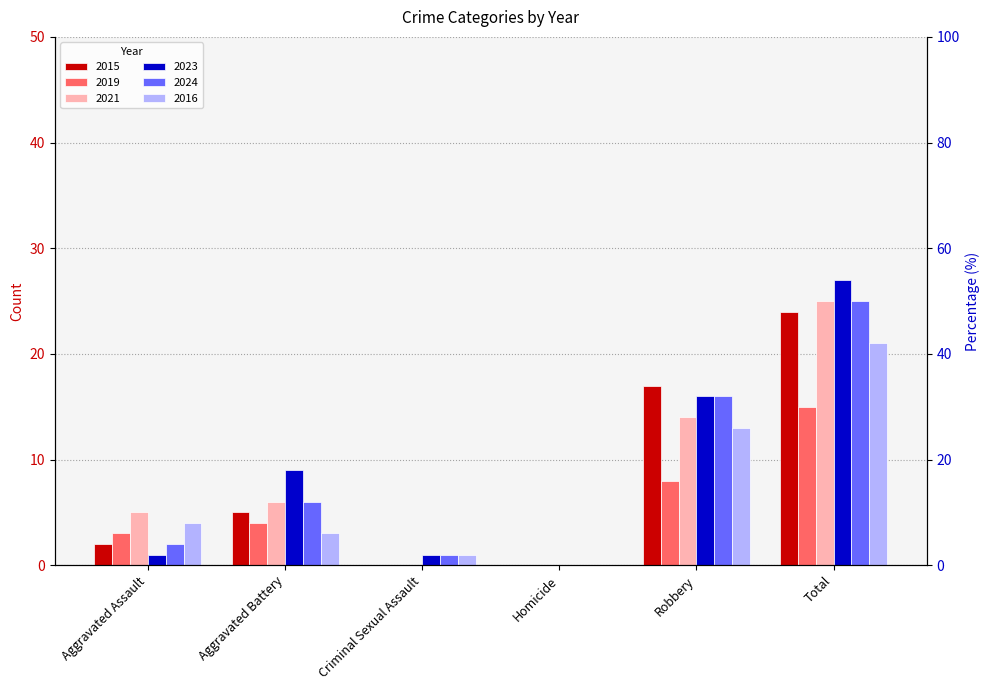

What is the greatest value displayed?

27